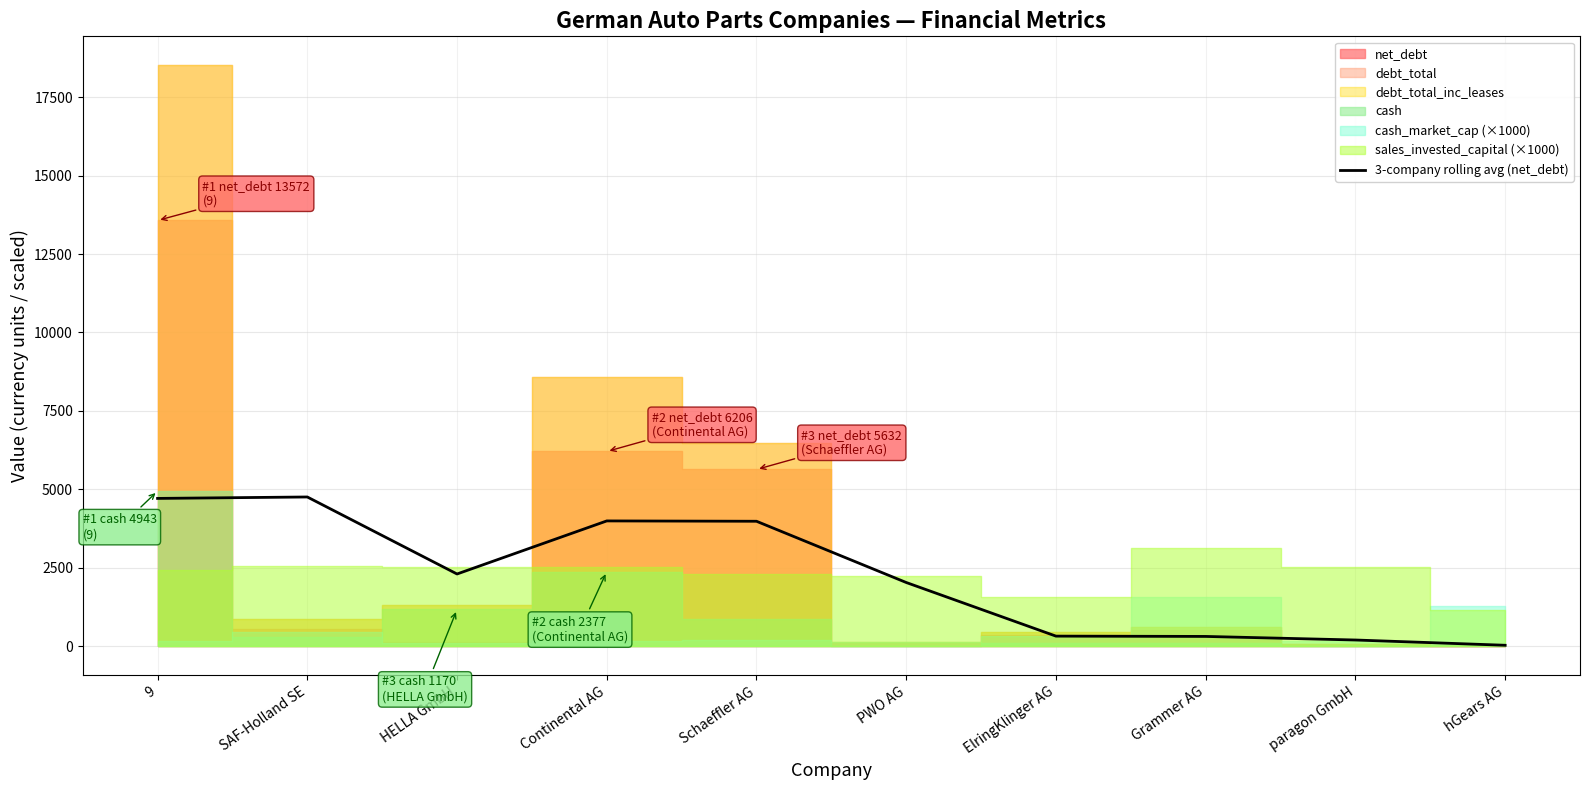

The value of 3-company rolling avg (net_debt) at HELLA GmbH is 3298.5. True or false?

False